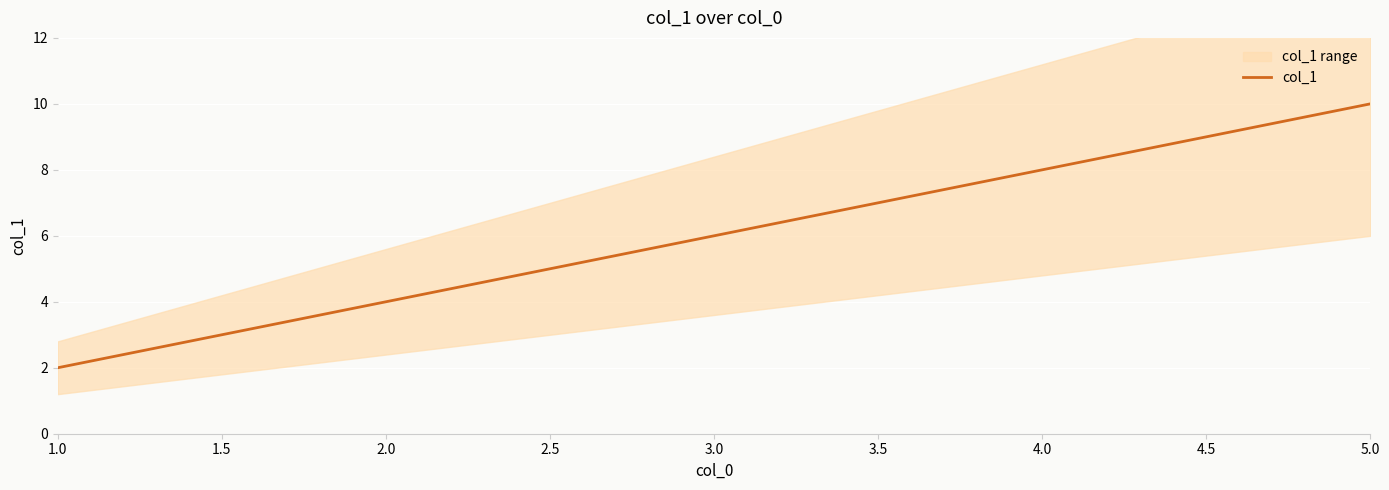

Which category has the lowest value across all series?

1.0